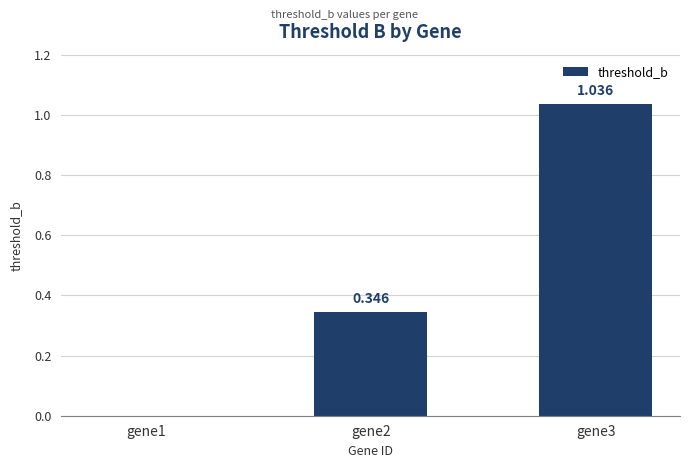

The chart shows a value of 0.6 at gene3. True or false?

False